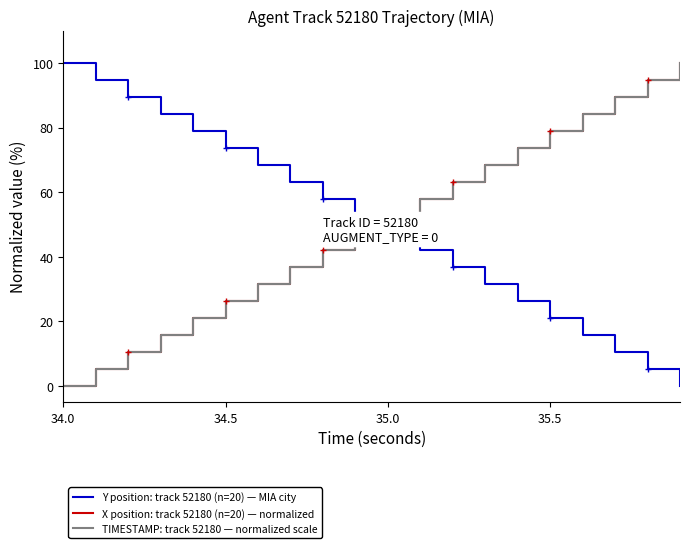

The value of Y position: track 52180 (n=20) — MIA city at 35.0 is 47.3. True or false?

True